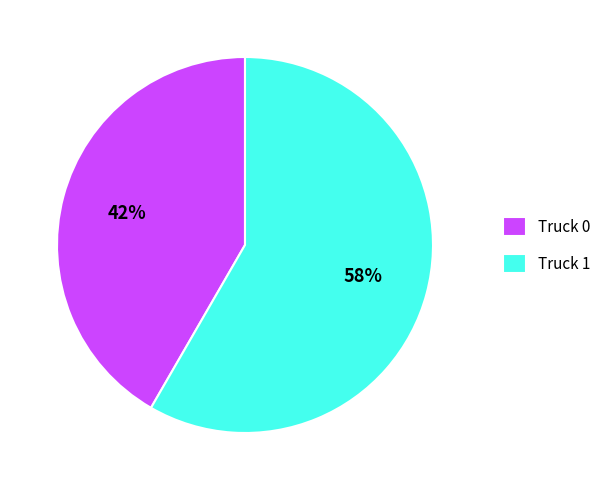

The Truck 1 slice represents 58% of the pie. True or false?

True